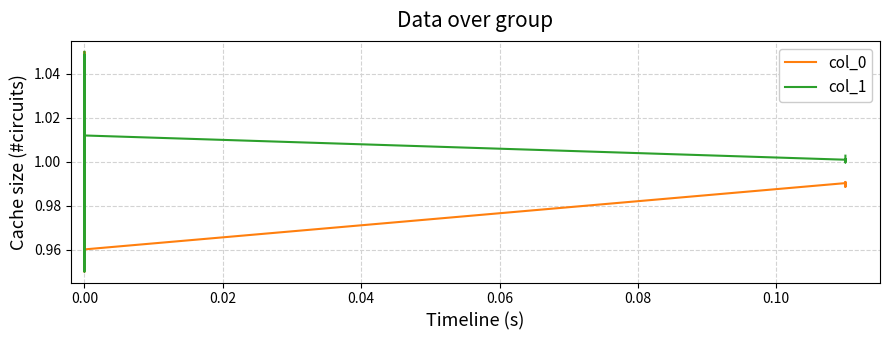

How many values in the col_1 series are below 1?

5